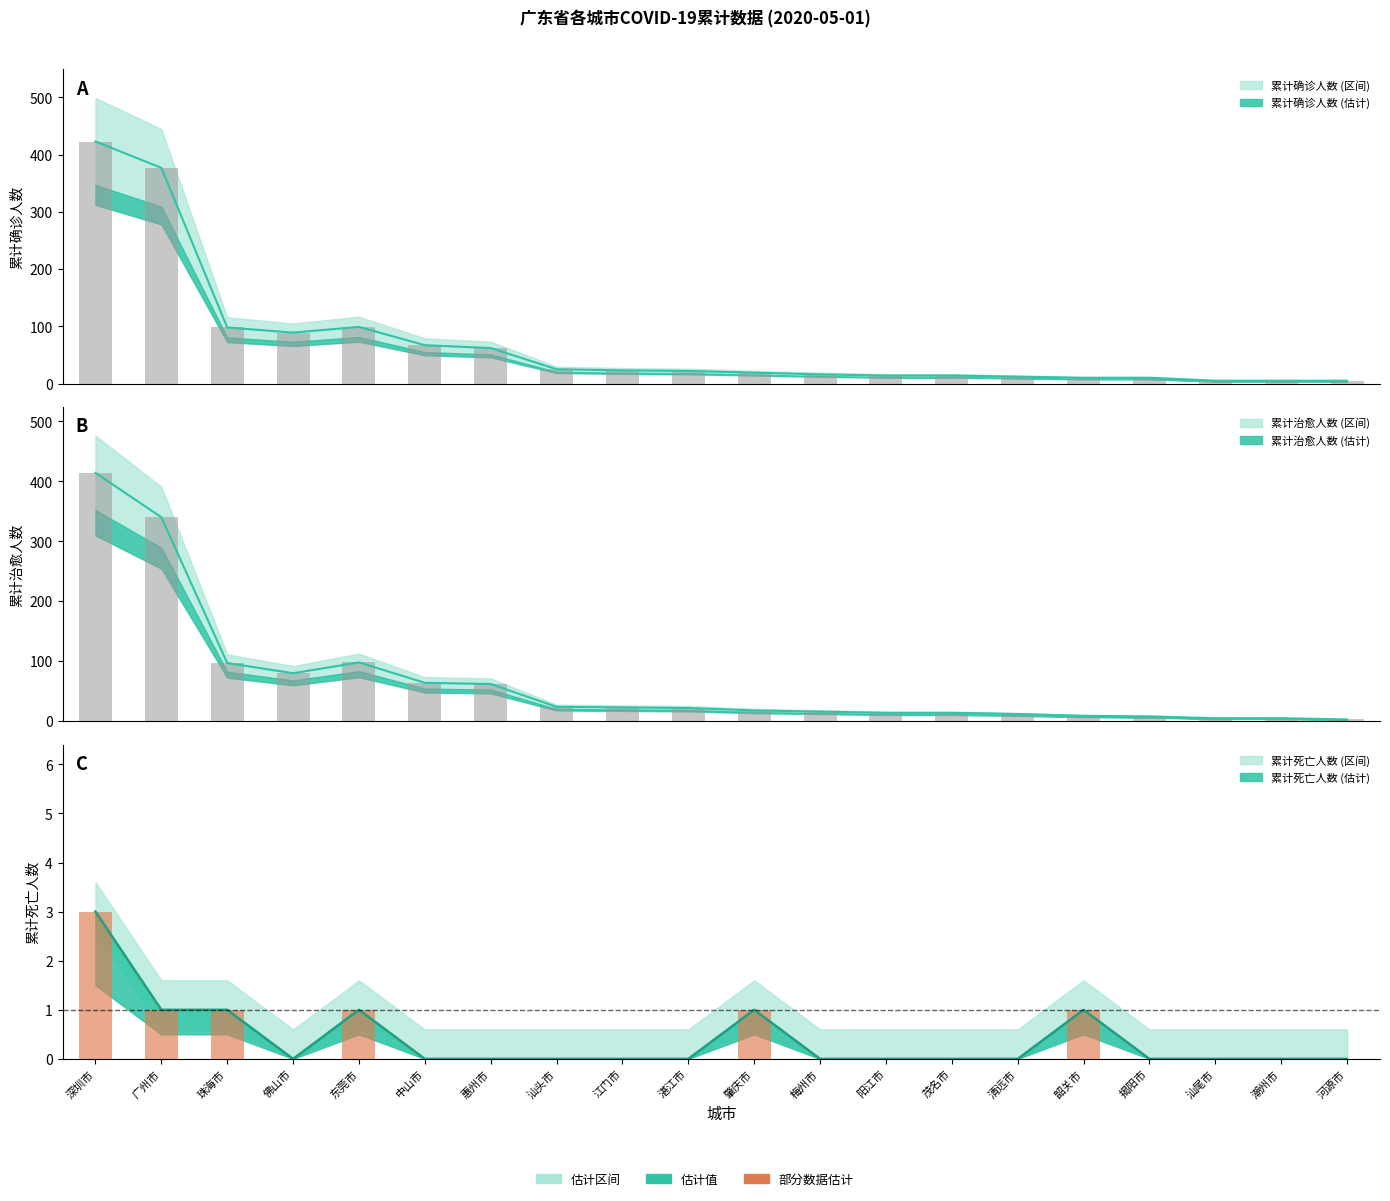

Between 湛江市 and 汕尾市, which series saw the biggest shift?

累计确诊人数